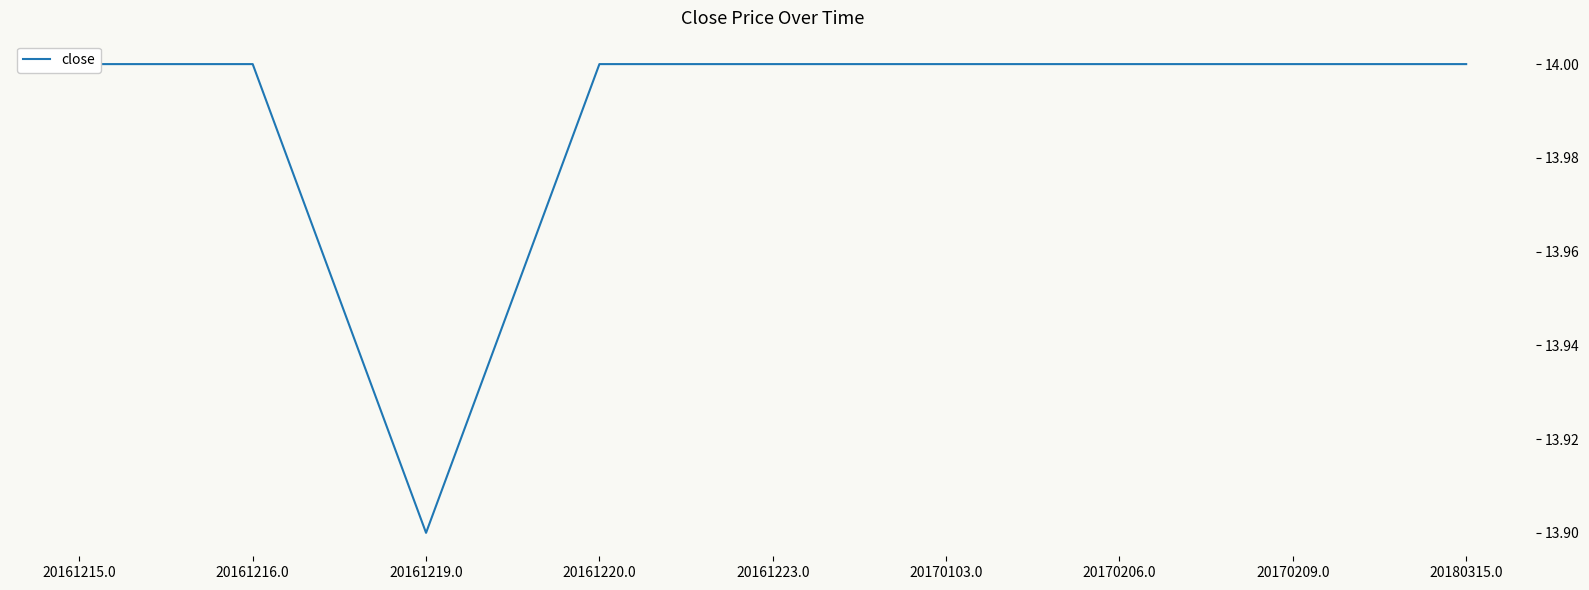

What position from the right is 20170103.0?

4